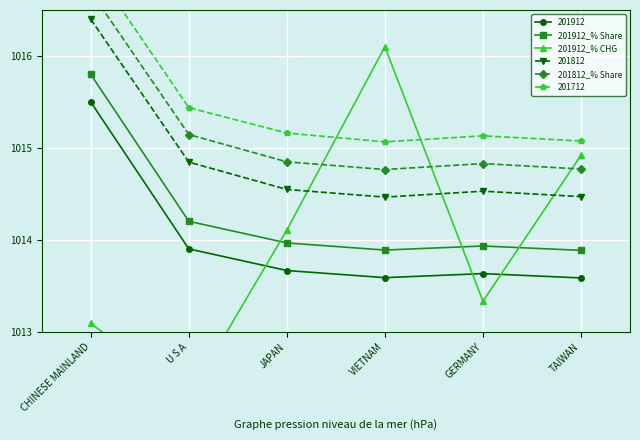

At which label is 201912_% CHG closest to 1014?

JAPAN